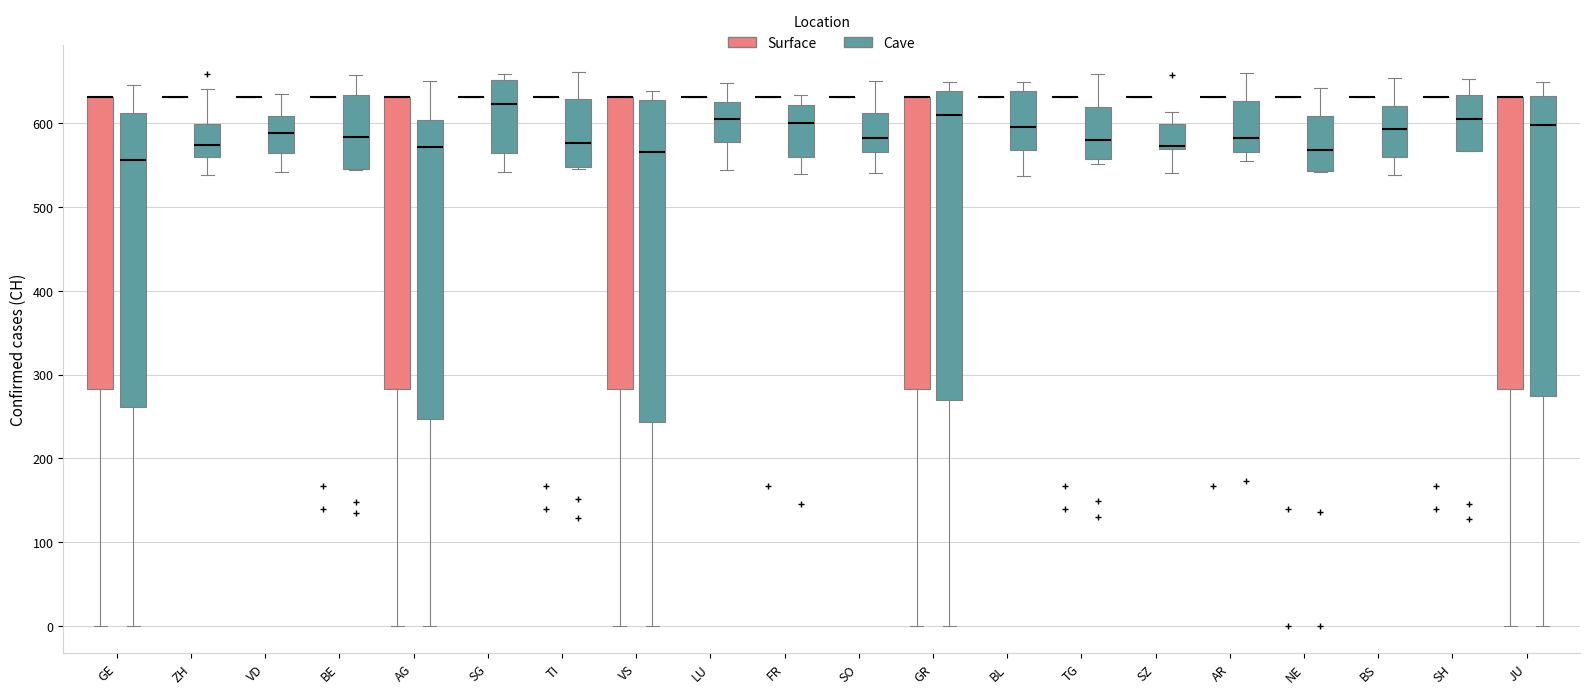

Reading left to right, read every box against the y-axis: the position of its median line, the range the box covers, and the ends of its whiskers. The values are not printed on the chart, so give them approximately, as read against the axis.

GE (Surface): median 630 (drawn on the box's upper edge), box 280 to 630, whiskers 0 to 630
GE (Cave): median 560, box 260 to 610, whiskers 0 to 650
ZH (Surface): box collapsed to a line at 630, whiskers 630 to 630
ZH (Cave): median 570, box 560 to 600, whiskers 540 to 640
VD (Surface): box collapsed to a line at 630, whiskers 630 to 630
VD (Cave): median 590, box 560 to 610, whiskers 540 to 640
BE (Surface): box collapsed to a line at 630, whiskers 630 to 630
BE (Cave): median 580, box 550 to 630, whiskers 540 to 660
AG (Surface): median 630 (drawn on the box's upper edge), box 280 to 630, whiskers 0 to 630
AG (Cave): median 570, box 250 to 600, whiskers 0 to 650
SG (Surface): box collapsed to a line at 630, whiskers 630 to 630
SG (Cave): median 620, box 570 to 650, whiskers 540 to 660
TI (Surface): box collapsed to a line at 630, whiskers 630 to 630
TI (Cave): median 580, box 550 to 630, whiskers 550 to 660
VS (Surface): median 630 (drawn on the box's upper edge), box 280 to 630, whiskers 0 to 630
VS (Cave): median 570, box 240 to 630, whiskers 0 to 640
LU (Surface): box collapsed to a line at 630, whiskers 630 to 630
LU (Cave): median 610, box 580 to 630, whiskers 540 to 650
FR (Surface): box collapsed to a line at 630, whiskers 630 to 630
FR (Cave): median 600, box 560 to 620, whiskers 540 to 630
SO (Surface): box collapsed to a line at 630, whiskers 630 to 630
SO (Cave): median 580, box 570 to 610, whiskers 540 to 650
GR (Surface): median 630 (drawn on the box's upper edge), box 280 to 630, whiskers 0 to 630
GR (Cave): median 610, box 270 to 640, whiskers 0 to 650
BL (Surface): box collapsed to a line at 630, whiskers 630 to 630
BL (Cave): median 600, box 570 to 640, whiskers 540 to 650
TG (Surface): box collapsed to a line at 630, whiskers 630 to 630
TG (Cave): median 580, box 560 to 620, whiskers 550 to 660
SZ (Surface): box collapsed to a line at 630, whiskers 630 to 630
SZ (Cave): median 570 (just above the box's lower edge), box 570 to 600, whiskers 540 to 610
AR (Surface): box collapsed to a line at 630, whiskers 630 to 630
AR (Cave): median 580, box 570 to 630, whiskers 550 to 660
NE (Surface): box collapsed to a line at 630, whiskers 630 to 630
NE (Cave): median 570, box 540 to 610, whiskers 540 to 640
BS (Surface): box collapsed to a line at 630, whiskers 630 to 630
BS (Cave): median 590, box 560 to 620, whiskers 540 to 650
SH (Surface): box collapsed to a line at 630, whiskers 630 to 630
SH (Cave): median 600, box 570 to 630, whiskers 570 to 650
JU (Surface): median 630 (drawn on the box's upper edge), box 280 to 630, whiskers 0 to 630
JU (Cave): median 600, box 270 to 630, whiskers 0 to 650